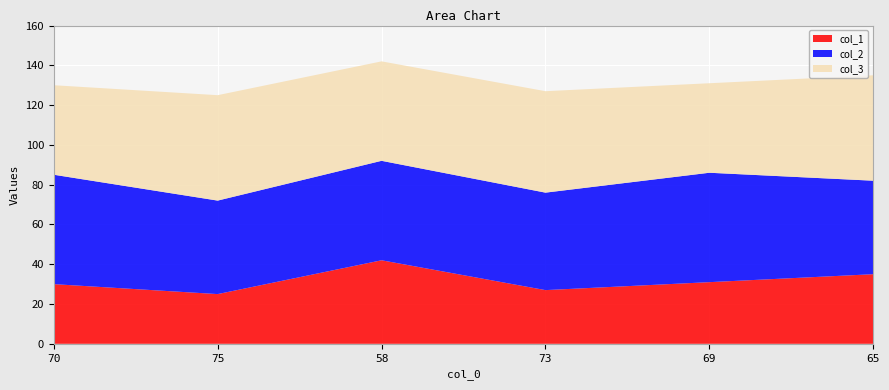

Reading right to left, what are all the values shown in this chart?

col_1: 65=35	69=31	73=27	58=42	75=25	70=30
col_2: 65=47	69=55	73=49	58=50	75=47	70=55
col_3: 65=53	69=45	73=51	58=50	75=53	70=45